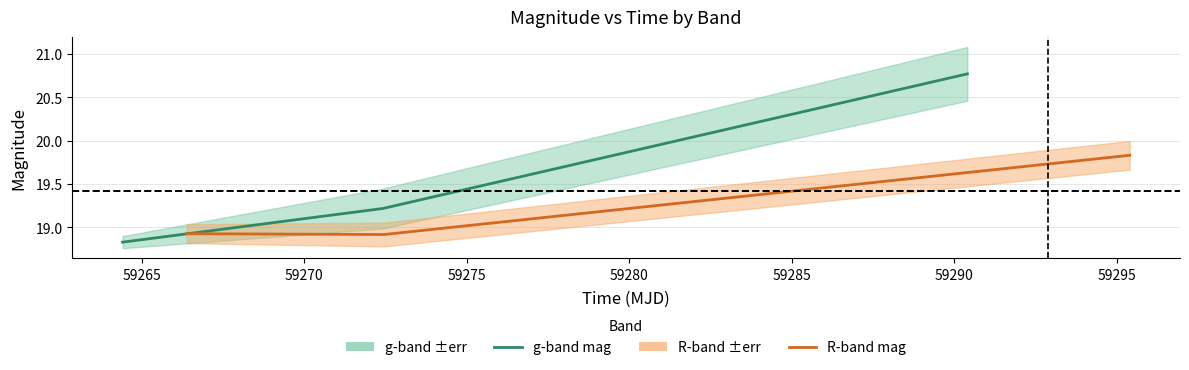

Does the chart display data point markers on the line(s)?

No